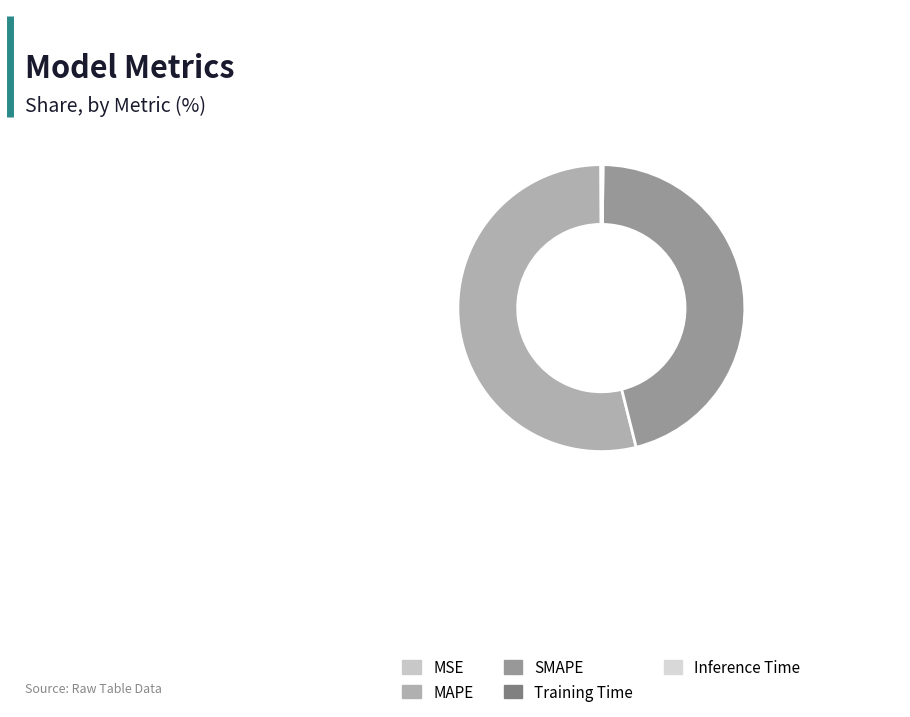

To the nearest percent, what is the difference between the MAPE and Training Time slice percentages?

54%